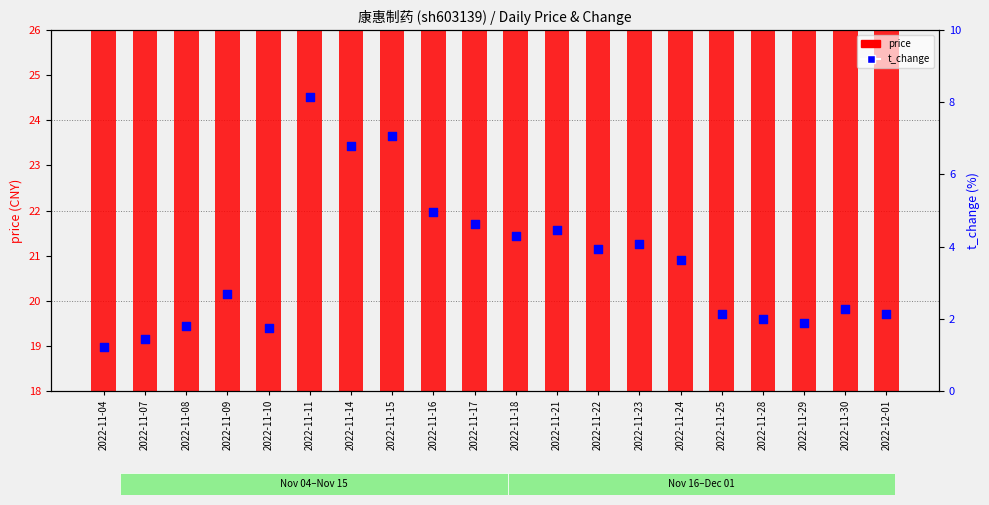

What are all the series names shown in the legend?

price, t_change